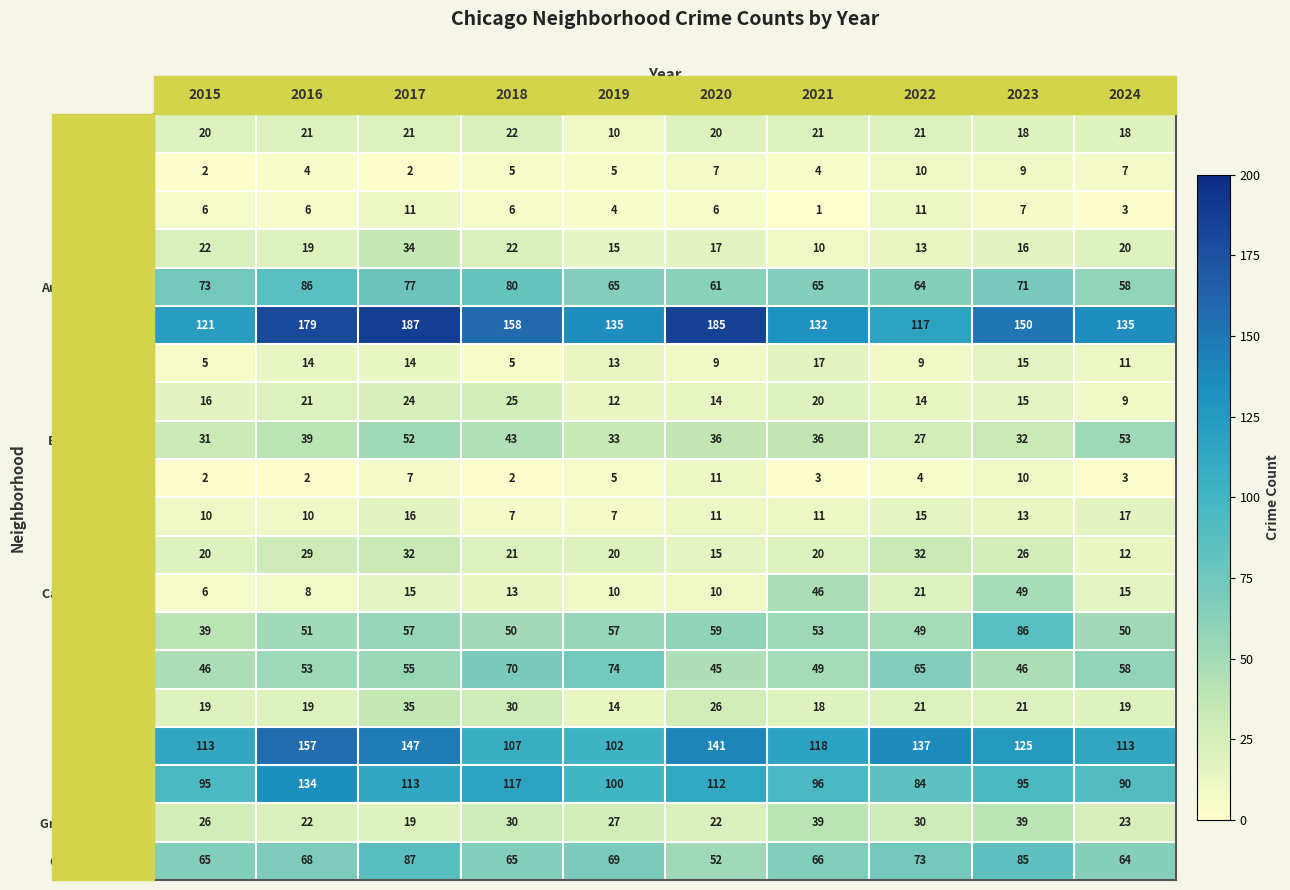

Rank the series at 2017 from lowest to highest value.

Archer Heights, Beverly, Armour Square, Avalon Park, Calumet Heights, Bridgeport, Grand Boulevard, Albany Park, Avondale, Brighton Park, Ashburn, Douglas, Belmont Cragin, Chicago Lawn, Chatham, Auburn Gresham, Grand Crossing, Garfield Park, Englewood, Austin